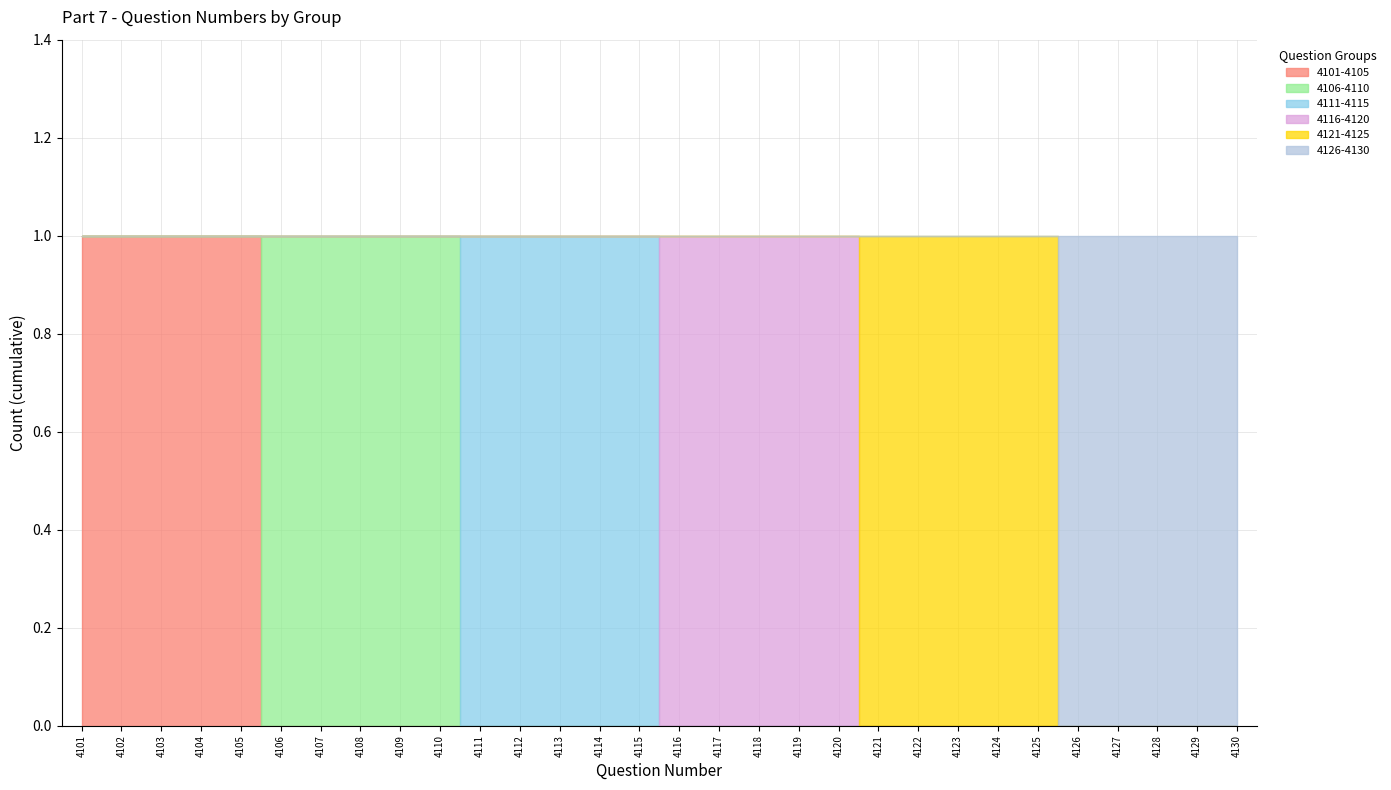

True or false: 4101-4105 has more than 2 interior local peaks.

False